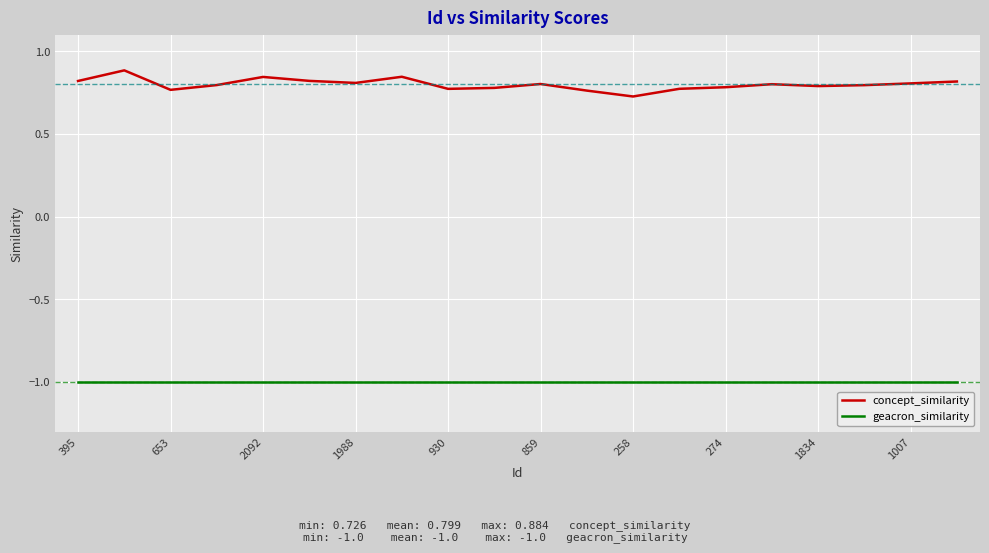

What are all the series names shown in the legend?

concept_similarity, geacron_similarity